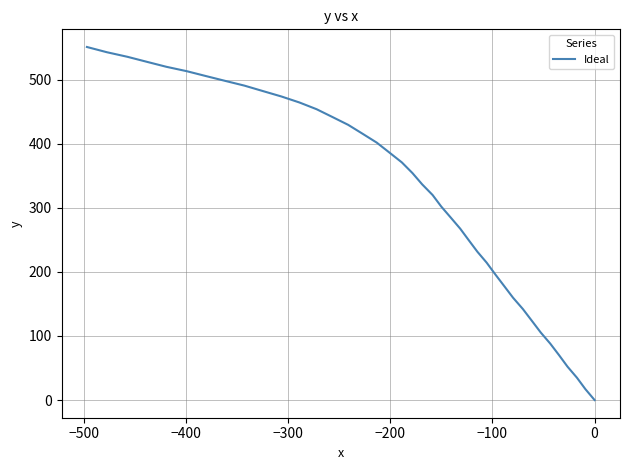

Count the number of values greater than 354.

20